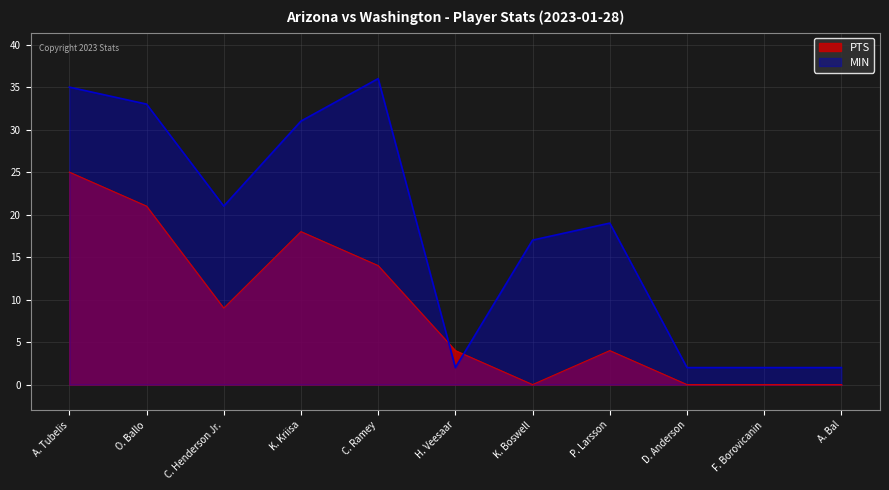

True or false: MIN has more than 2 points higher than both neighbors.

False